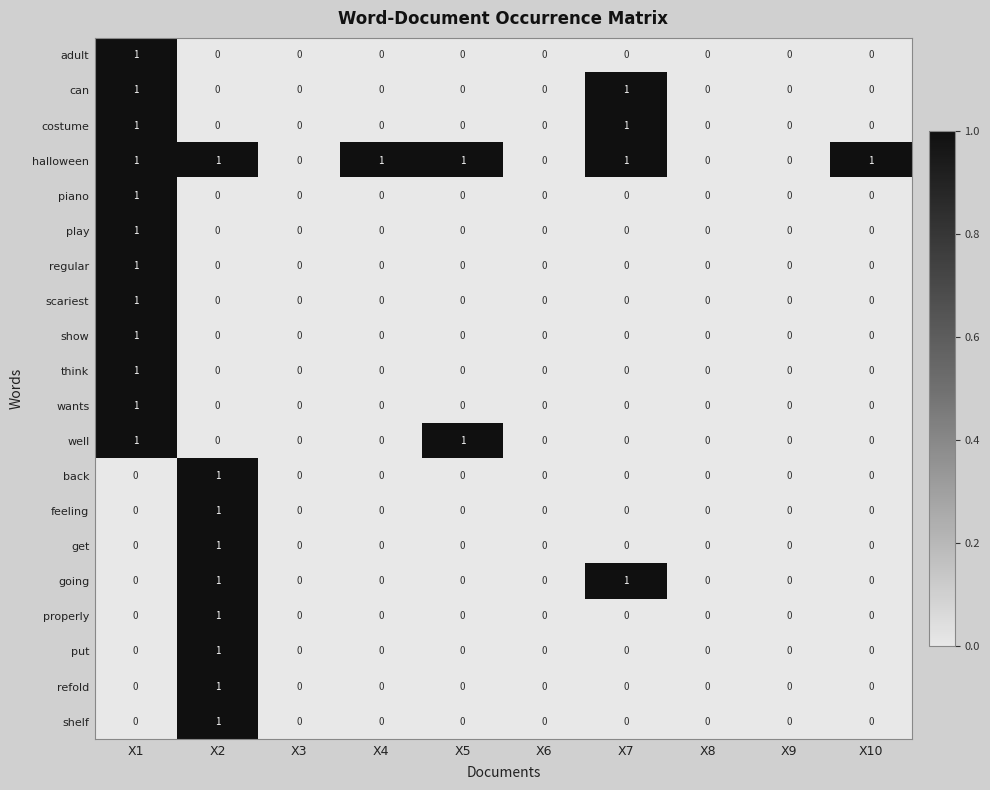

The value of well at X6 is 0. True or false?

True